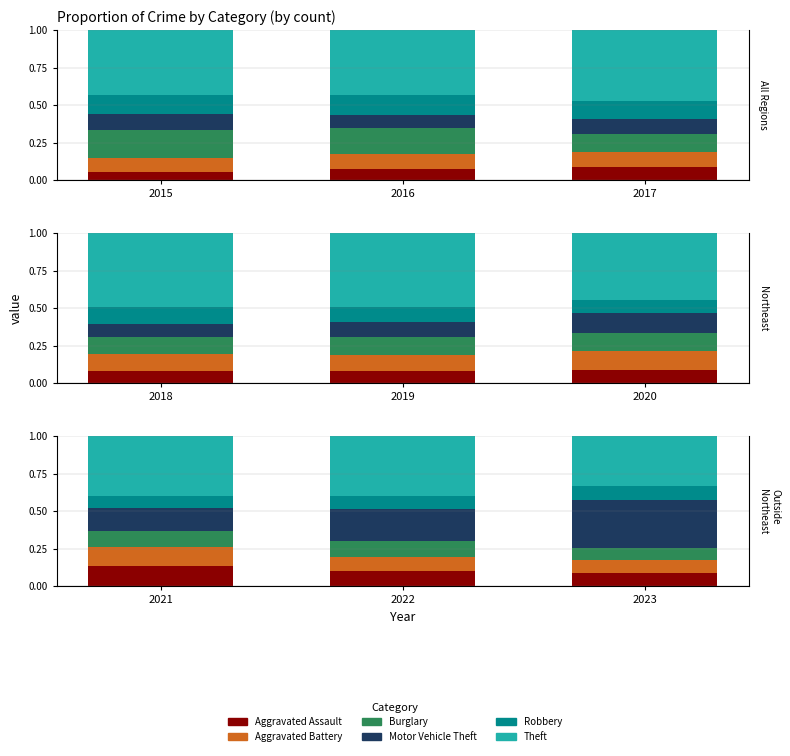

What are all the series names shown in the legend?

Aggravated Assault, Aggravated Battery, Burglary, Motor Vehicle Theft, Robbery, Theft